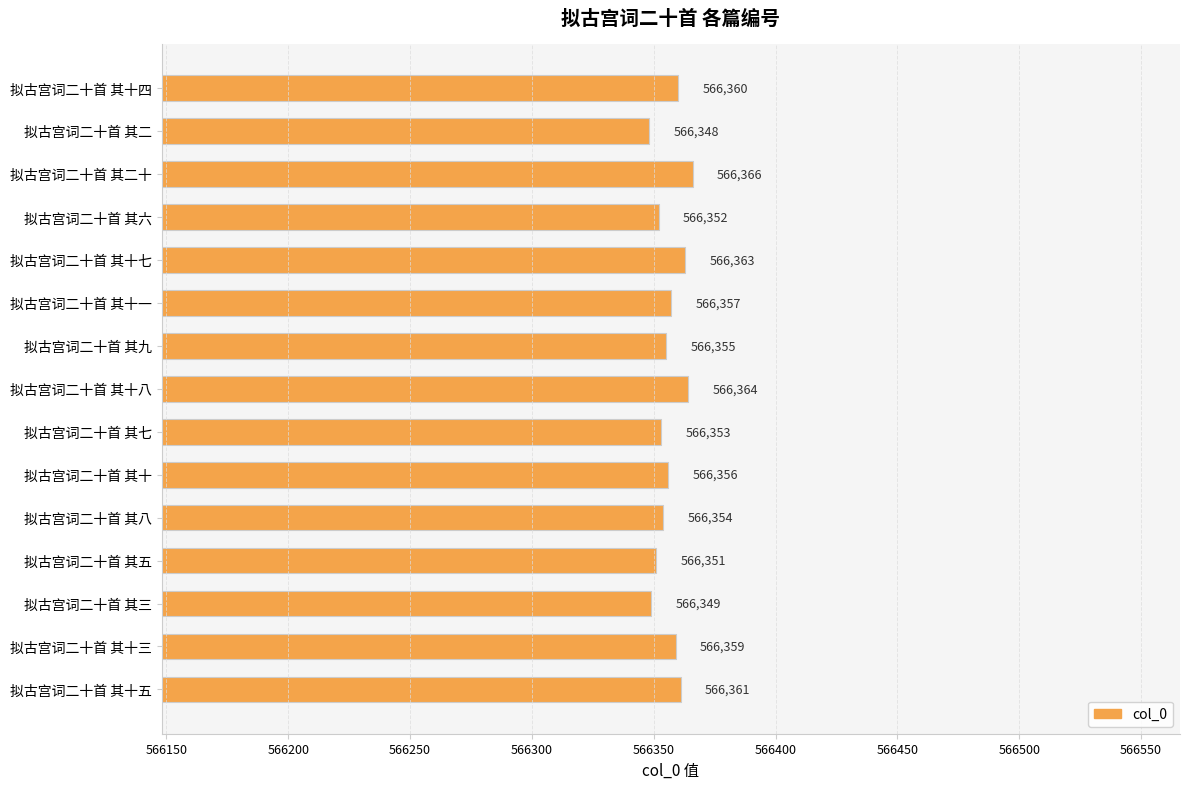

What is the average value?

566357